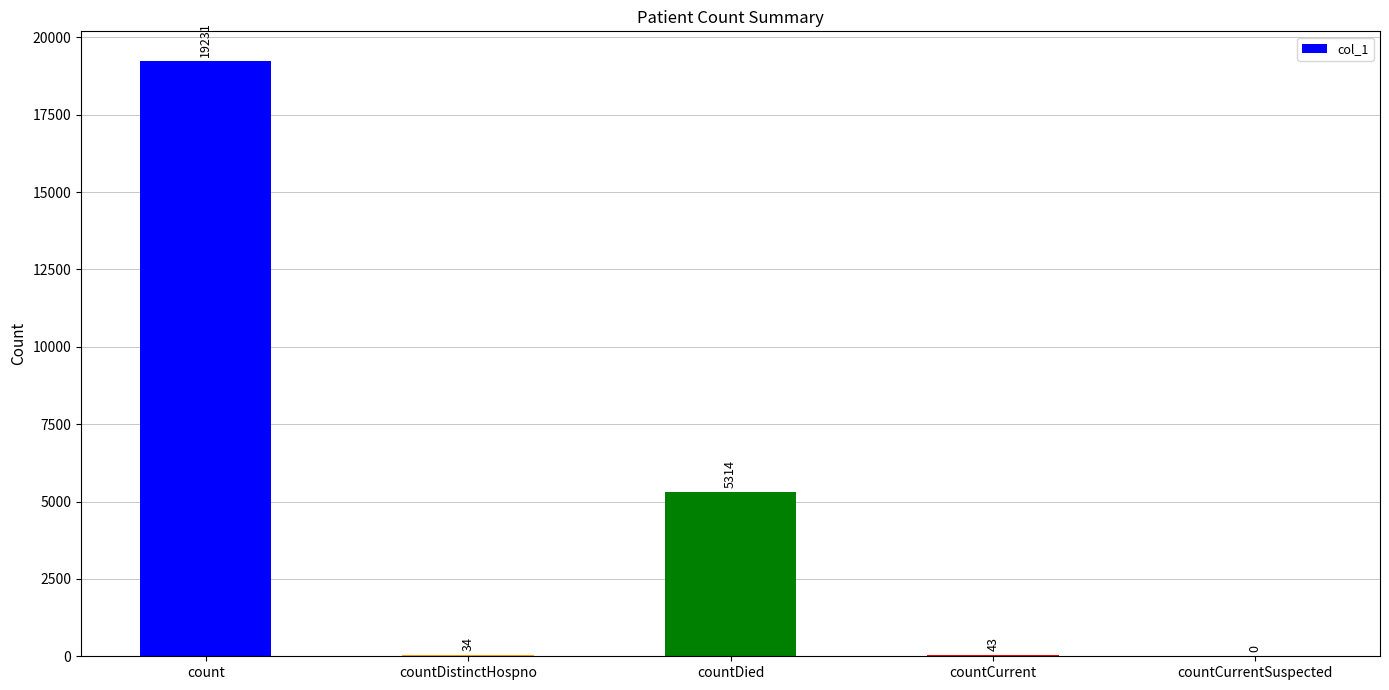

At which label does the data first exceed 43?

count